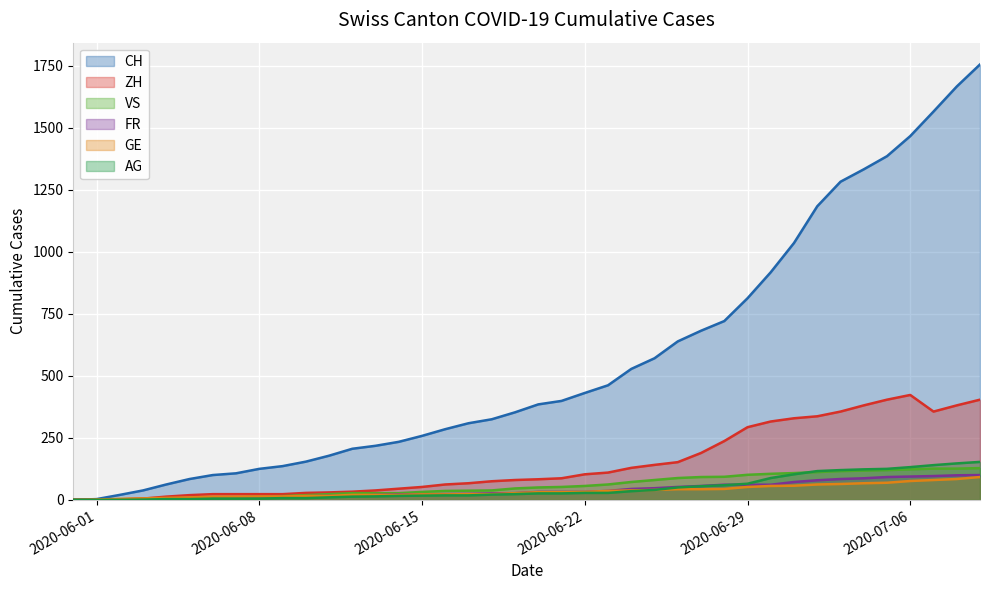

What is the value of the AG point at the 6th from the left?

3